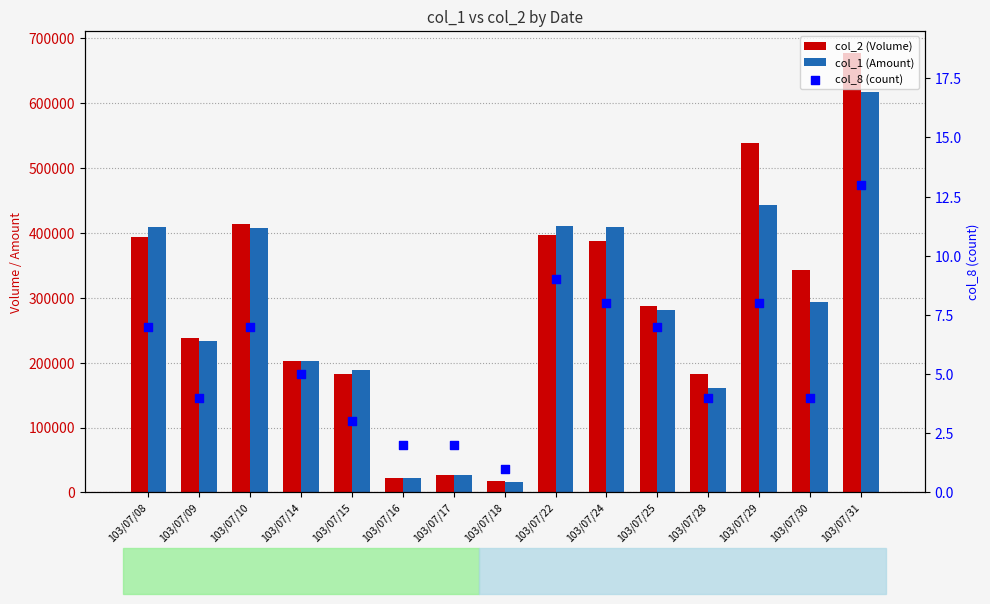

Which series reaches the minimum Y coordinate?

col_8 (count)